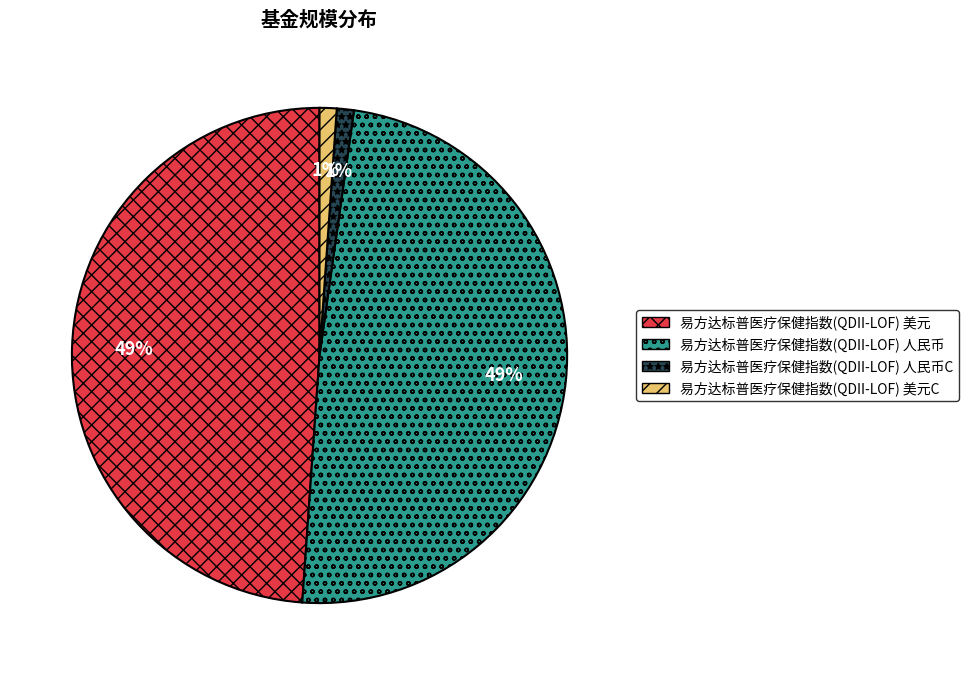

Is there any slice that represents more than half of the pie?

No